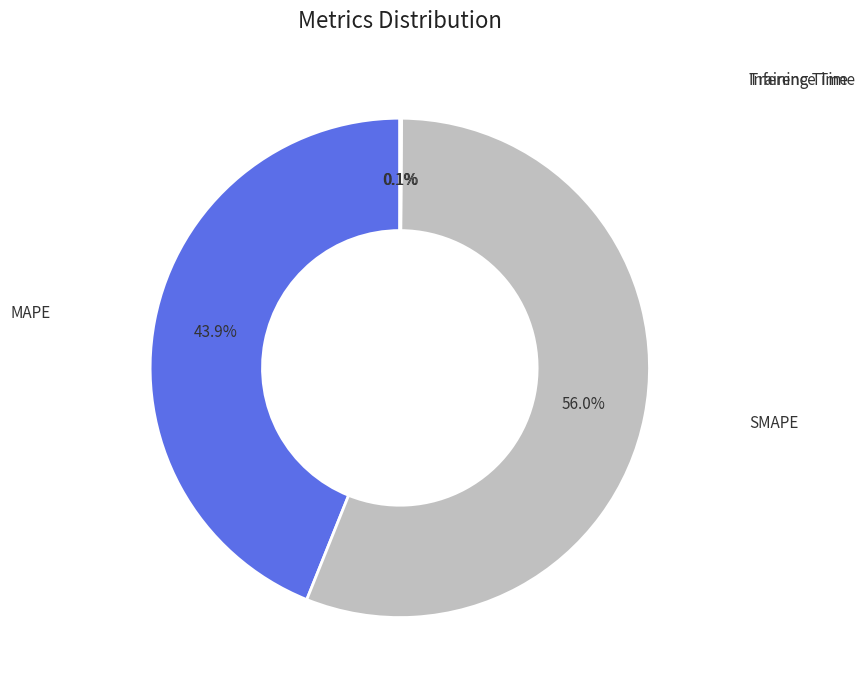

Is there any slice that represents more than half of the pie?

Yes